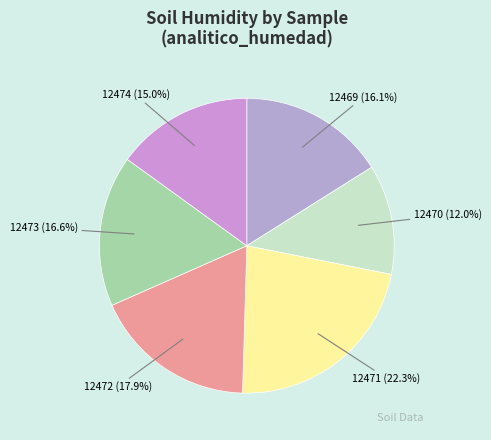

Is it true that 12469 is 16% of the pie?

True